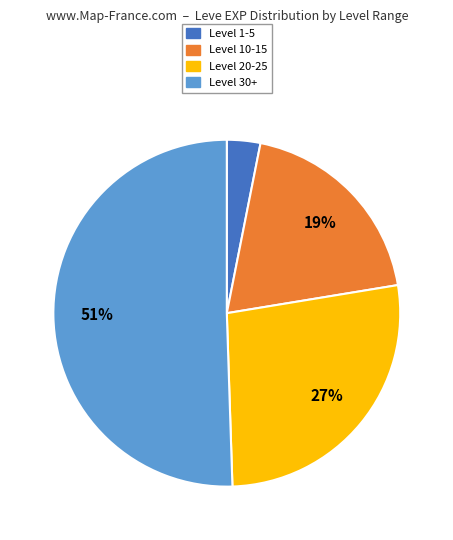

To the nearest percent, what is the average slice percentage?

25%